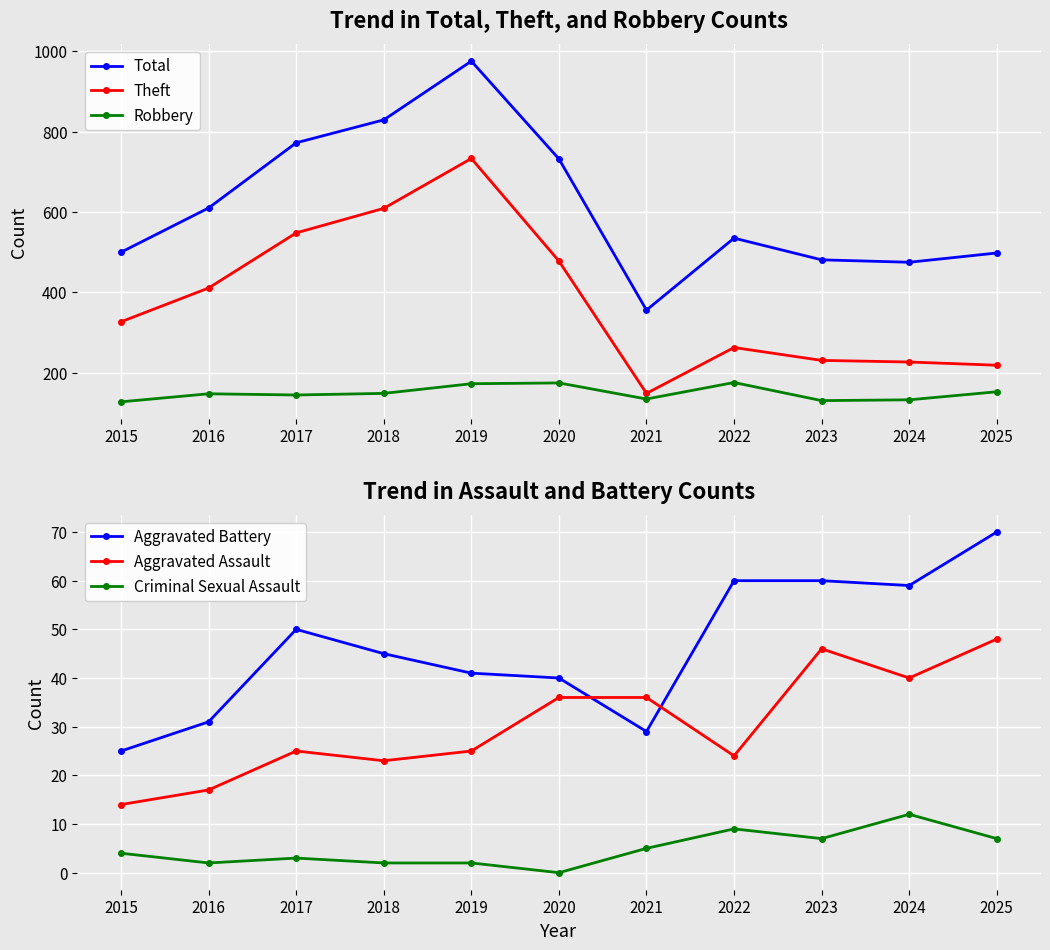

Rank the series at 2023 from highest to lowest value.

Total, Theft, Robbery, Aggravated Battery, Aggravated Assault, Criminal Sexual Assault